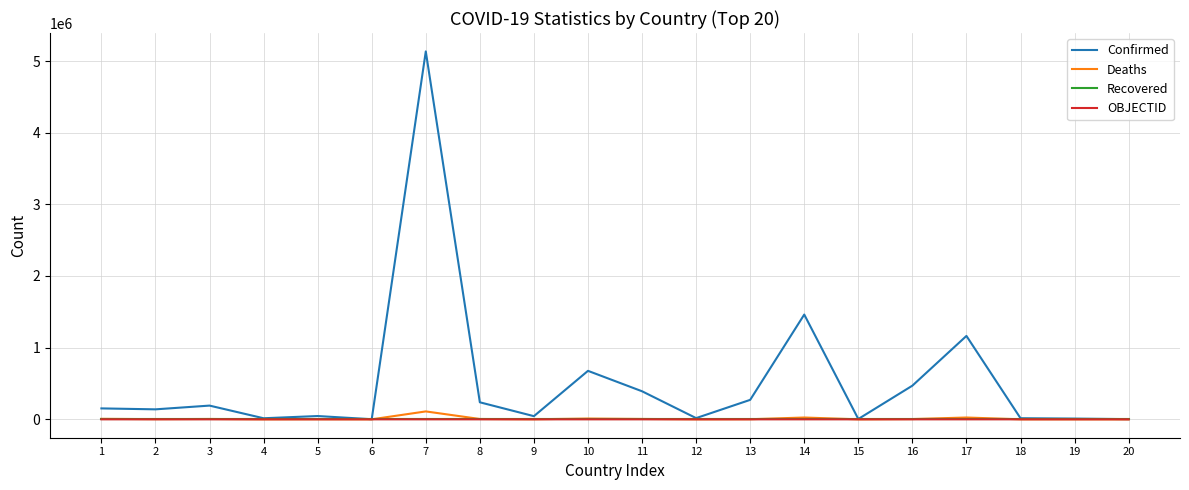

True or false: Confirmed has a value of 391506 at 11.

True